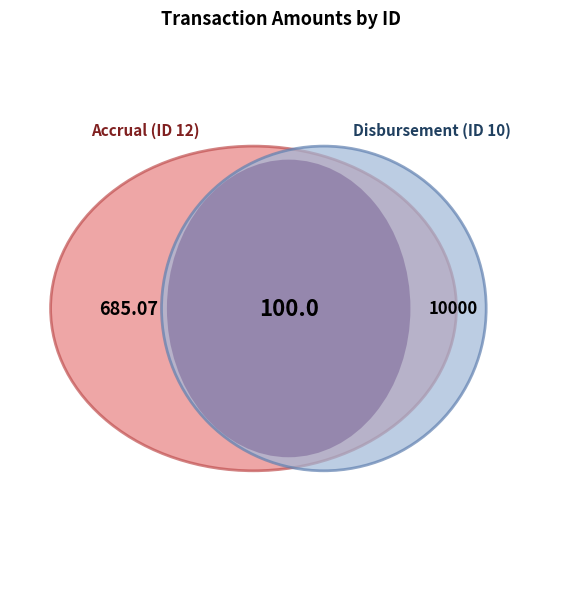

The 10 slice represents 98% of the pie. True or false?

False